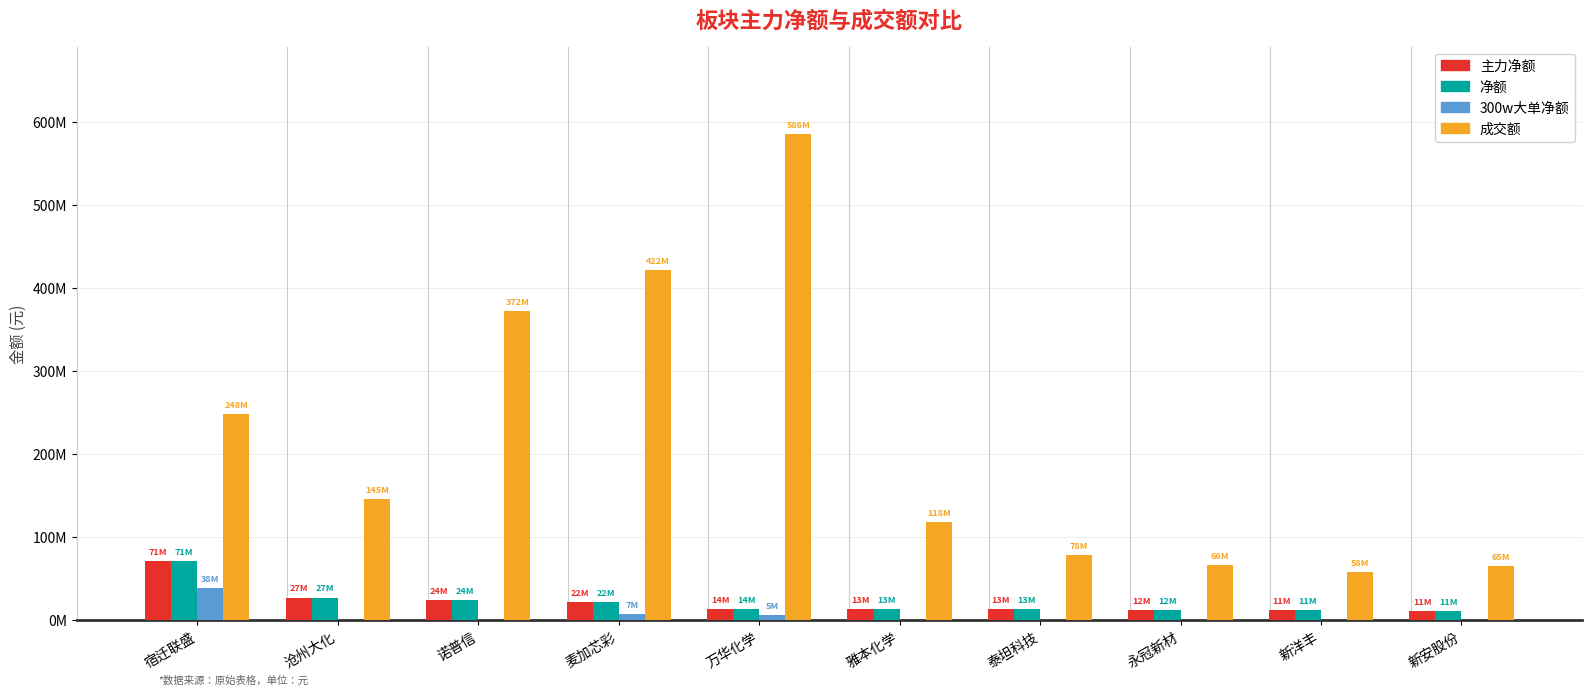

Rank the categories by 净额 value from lowest to highest.

新安股份, 新洋丰, 永冠新材, 泰坦科技, 雅本化学, 万华化学, 麦加芯彩, 诺普信, 沧州大化, 宿迁联盛